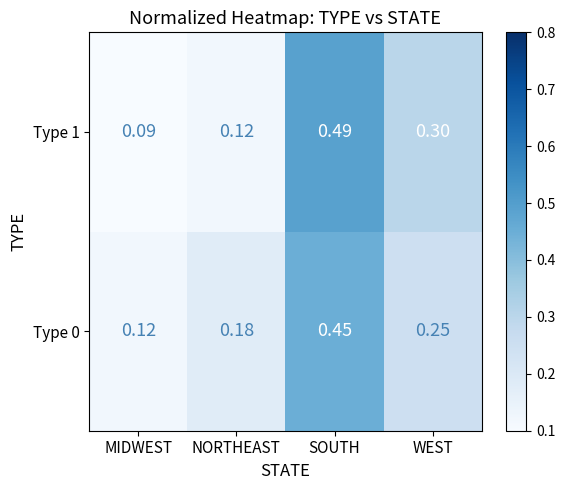

At which label is Type 1 closest to 0?

MIDWEST